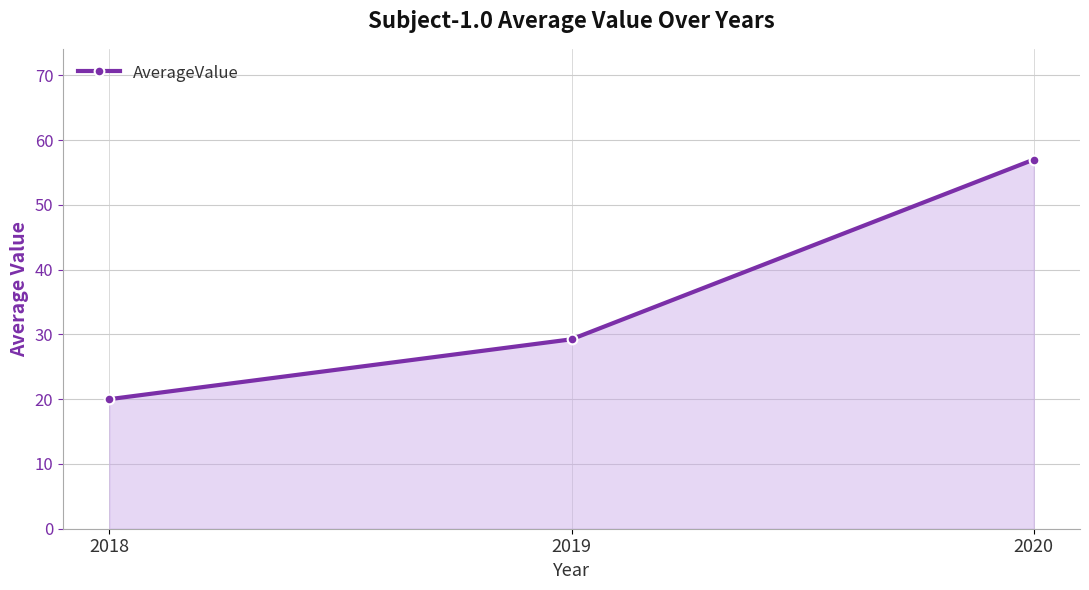

List the labels in order of value, smallest first.

2018, 2019, 2020